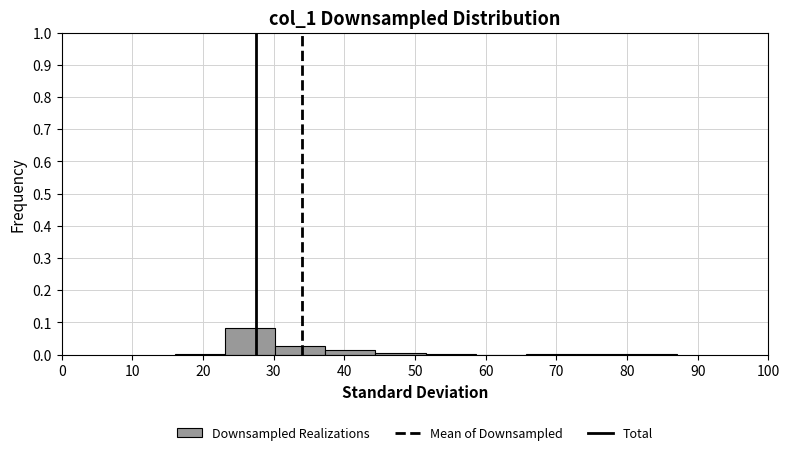

Which range on the x-axis has the tallest bar?

23.1 to 30.2